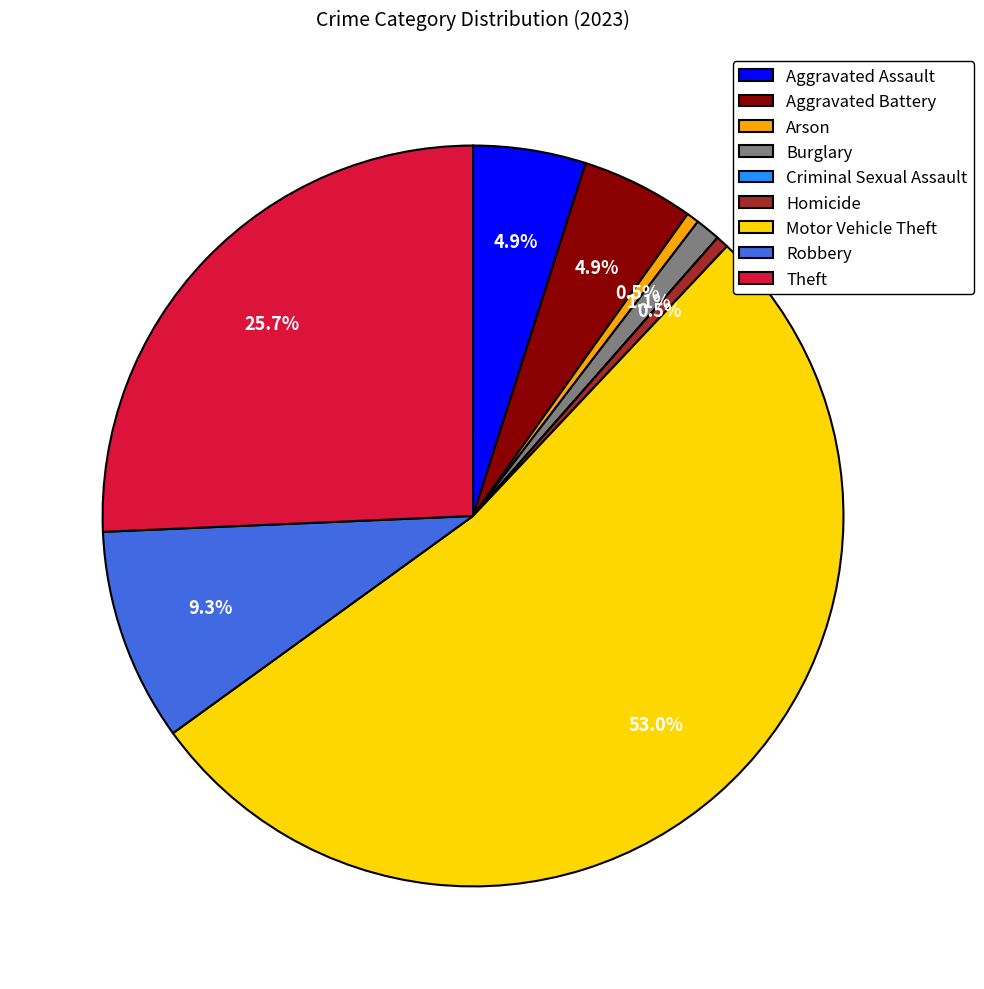

To the nearest percent, what is the average slice percentage?

11%